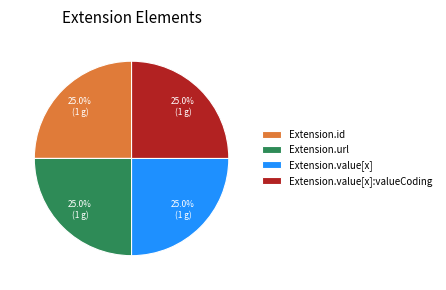

To the nearest percent, what is the difference between the largest and smallest slice percentages?

0%